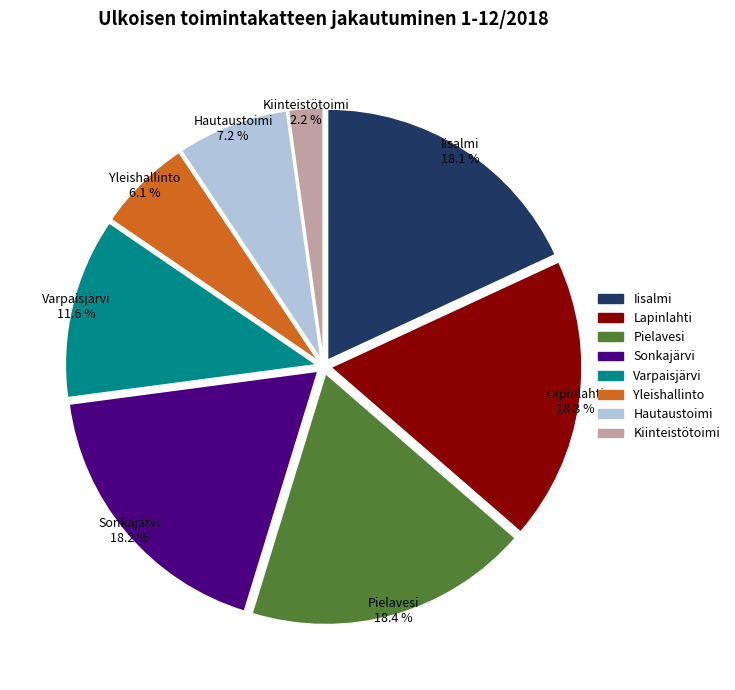

What is the smallest slice in the pie chart?

Kiinteistötoimi